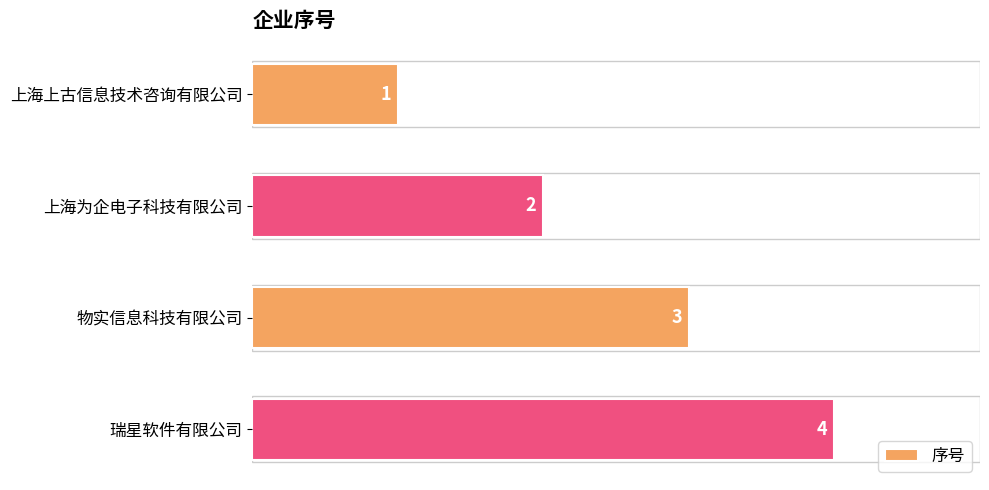

How many distinct data groups are displayed?

1